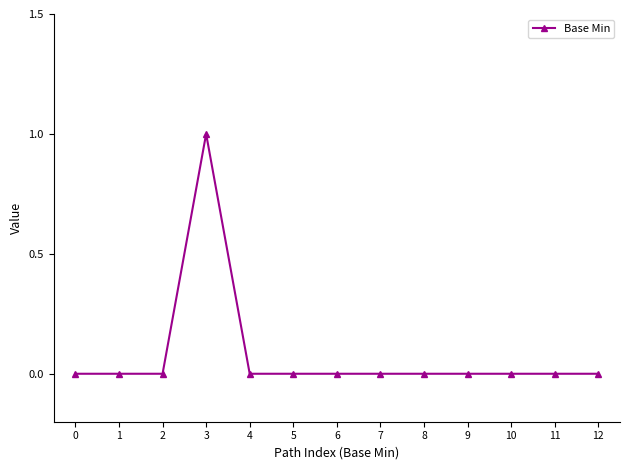

What is the maximum value shown in the chart?

1